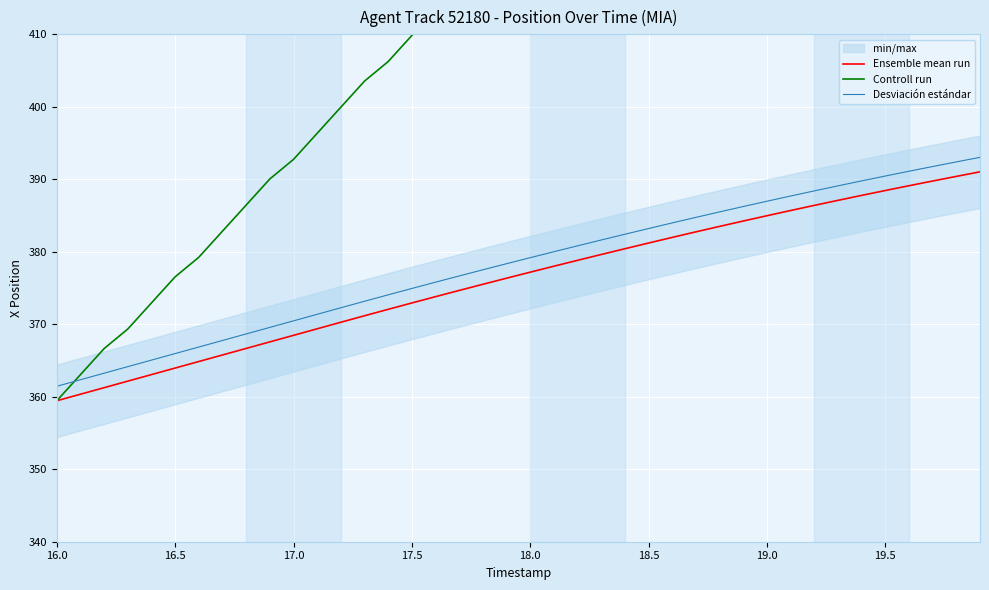

What is the average value of the Controll run series?

421.4